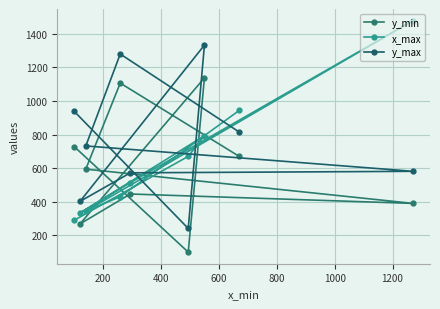

How many intersections are there between x_max and y_min?

5